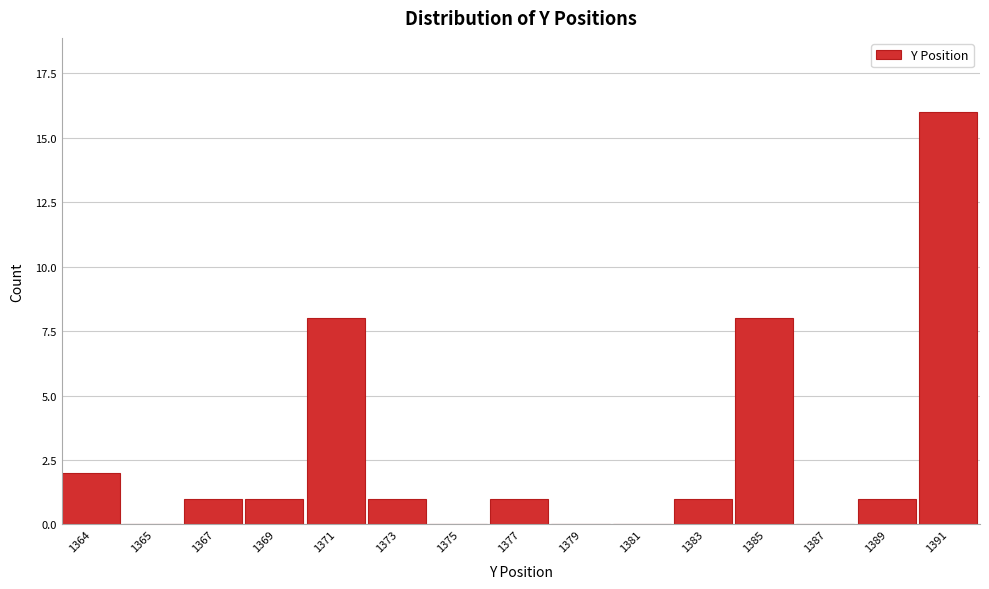

Reading left to right, what are all the values shown in this chart?

1364=2	1365=0	1367=1	1369=1	1371=8	1373=1	1375=0	1377=1	1379=0	1381=0	1383=1	1385=8	1387=0	1389=1	1391=16